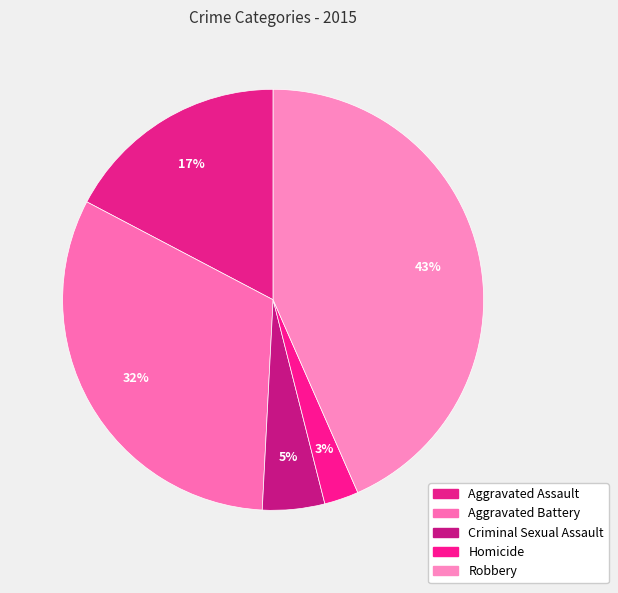

Does Aggravated Assault account for over 50% of the chart?

No